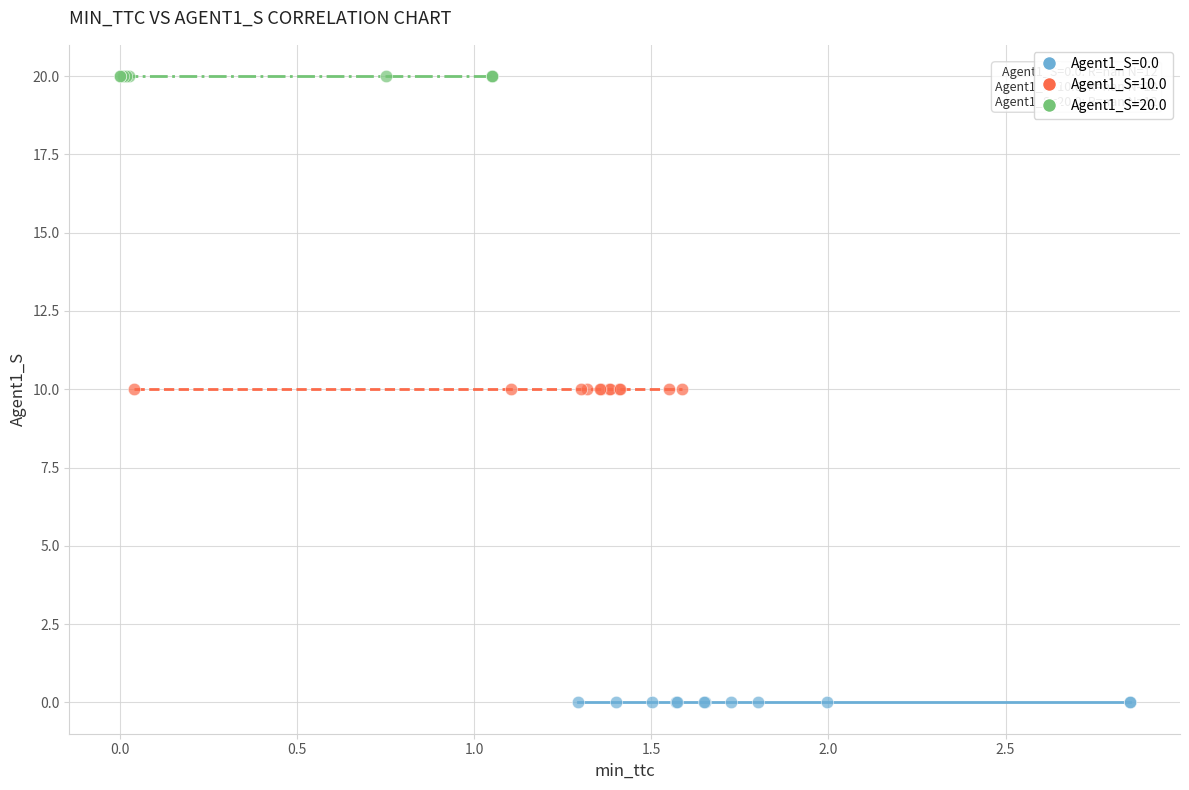

Which series reaches the minimum Y coordinate?

Agent1_S=0.0